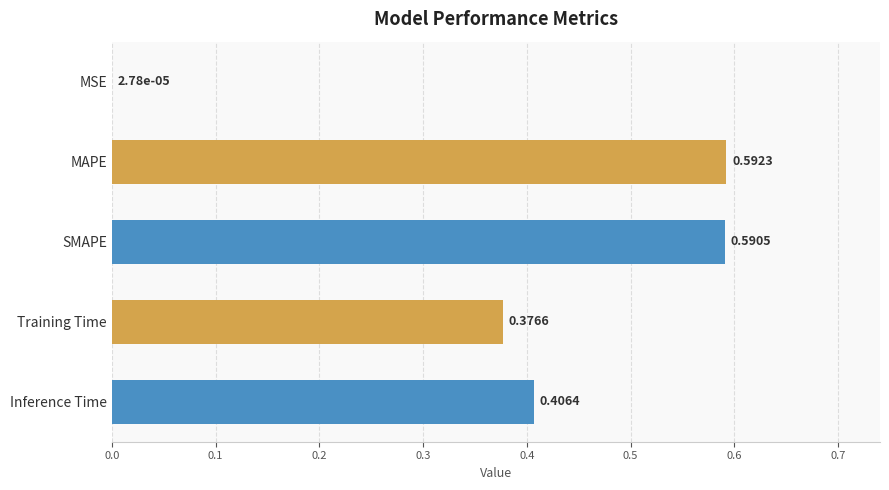

Which label corresponds to the largest value in the chart?

MAPE